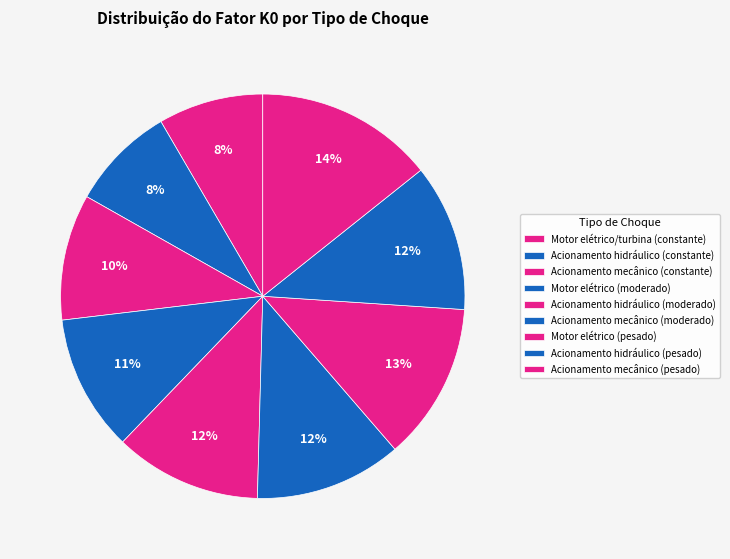

Count the number of slices in the pie.

9